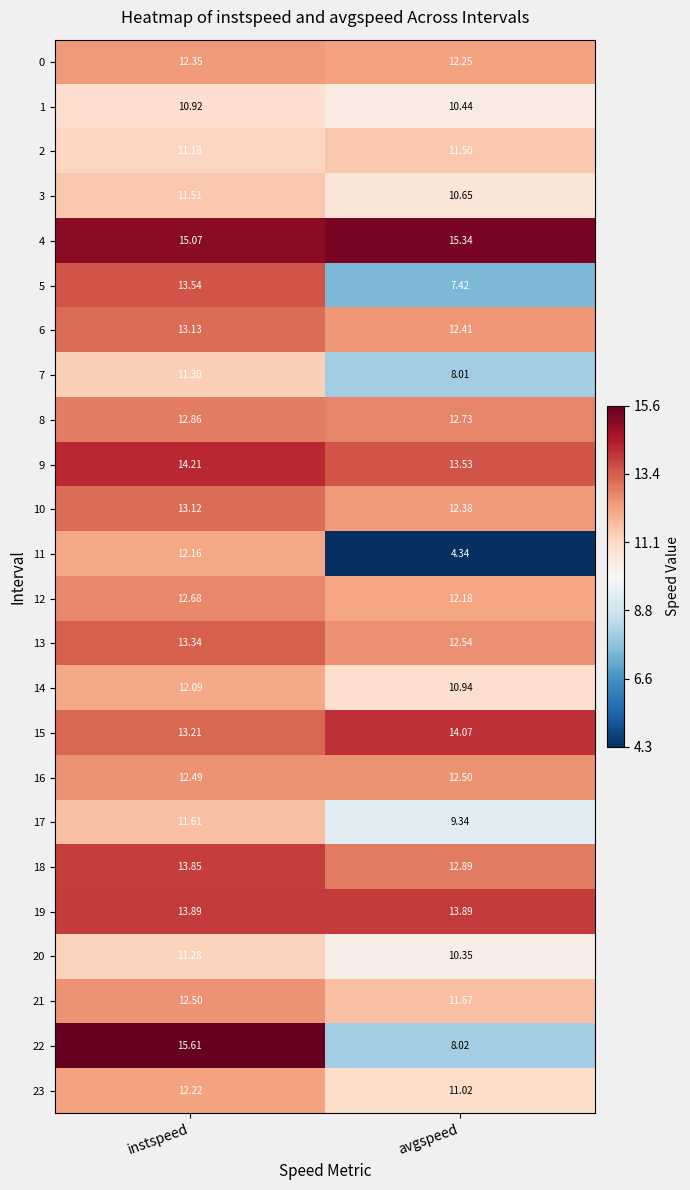

Where is 0 nearest to the value 12?

avgspeed